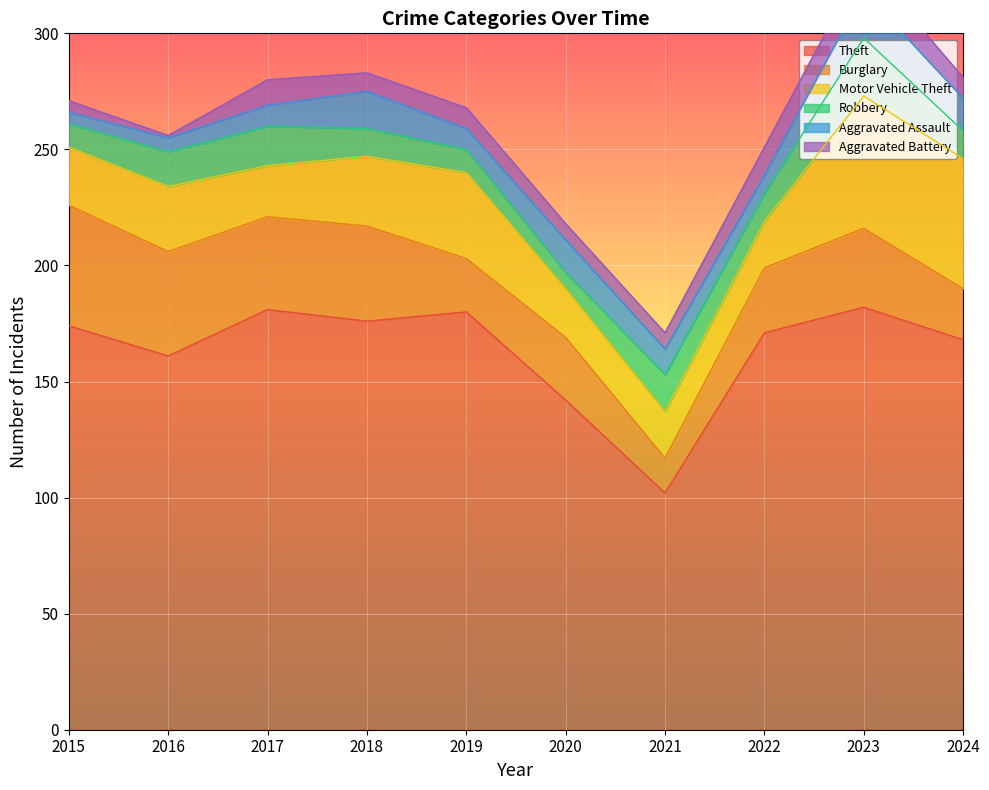

At which category does Robbery reach its first local valley?

2020